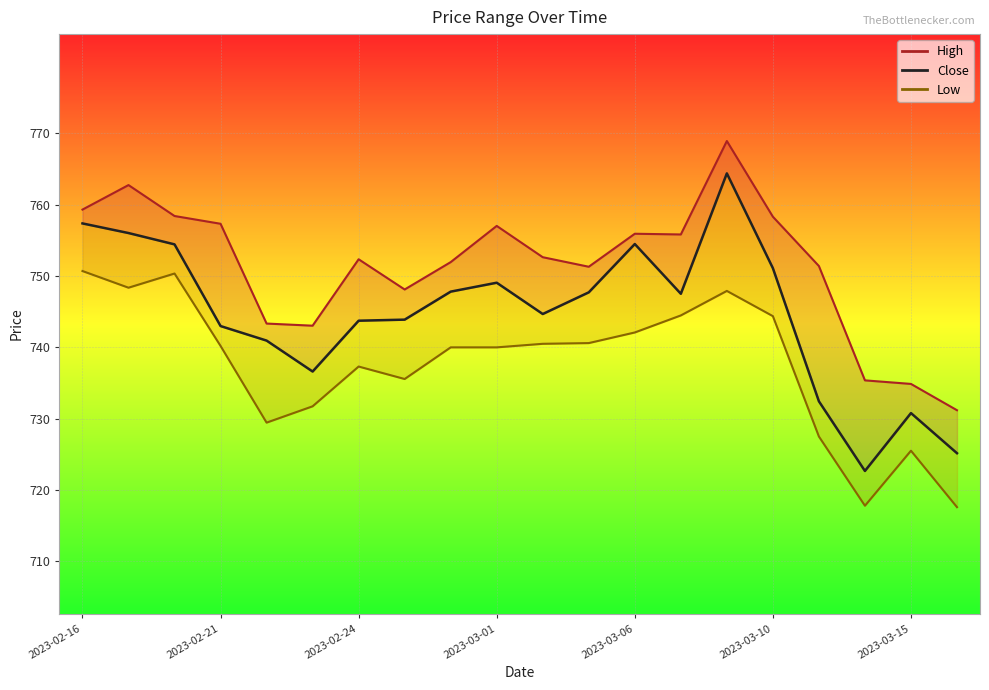

Is it true that High equals 487.9 at 16?

False